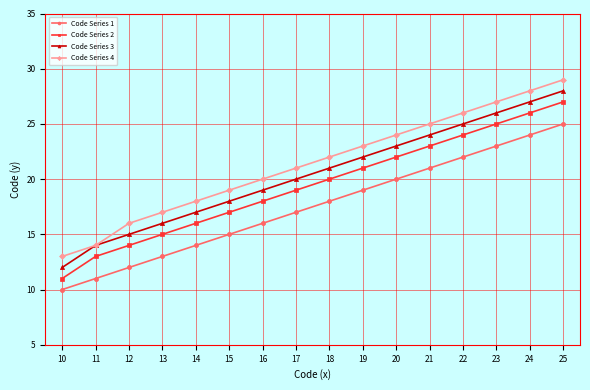

What is the greatest value displayed?

29